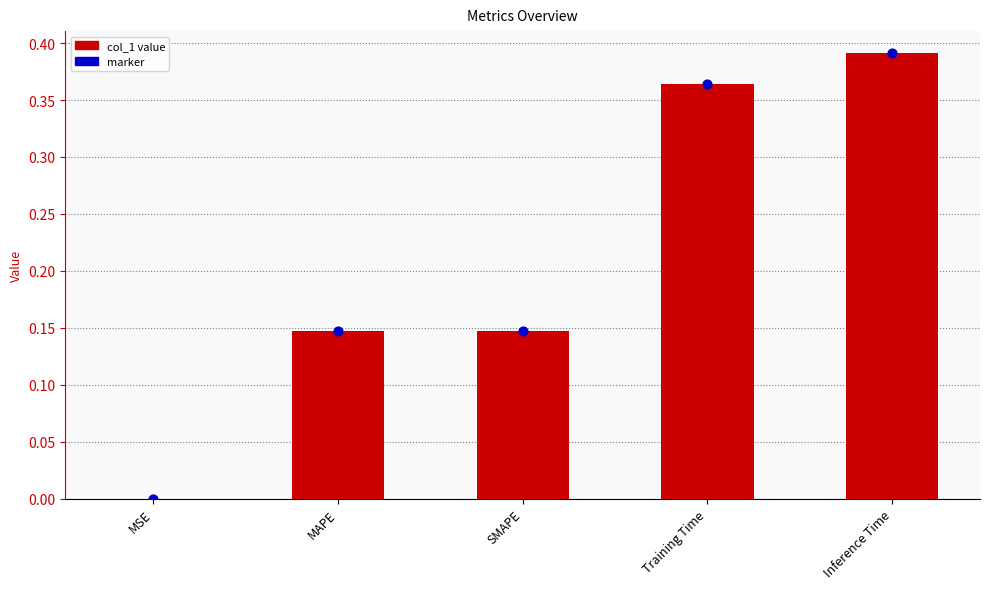

Between Inference Time and MSE, which is larger?

Inference Time